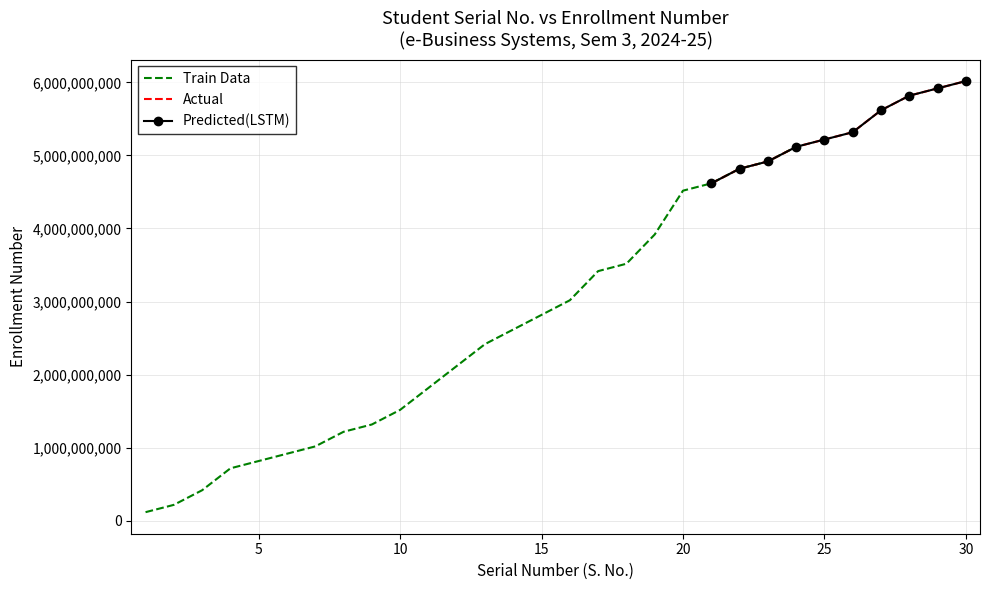

What is the sum of all Predicted(LSTM) values?

53377041830